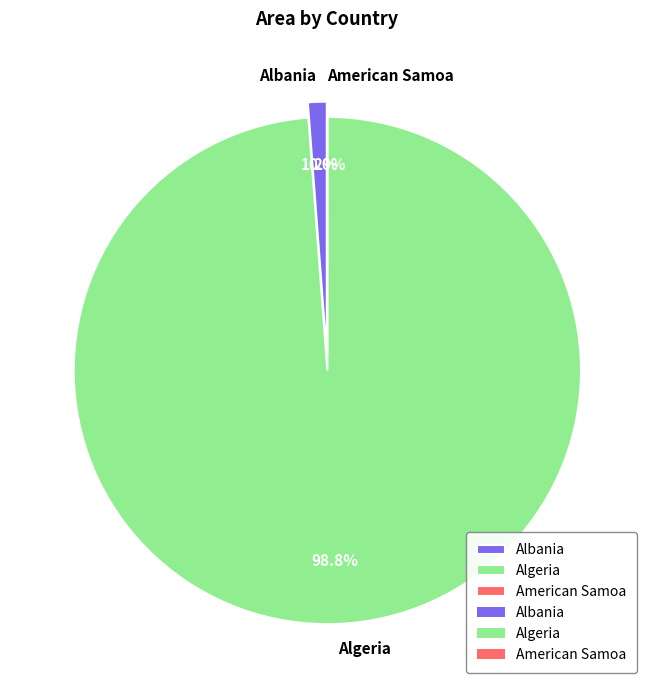

What percentage is NOT represented by Albania?

98.8%